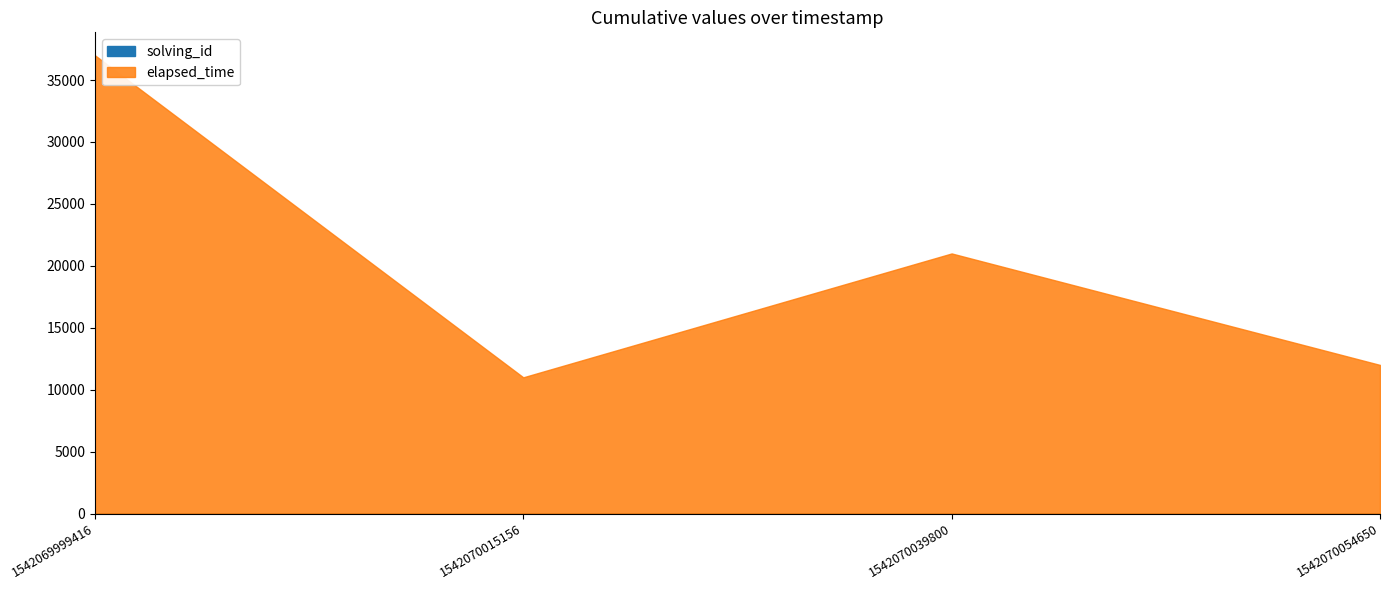

What is the difference between the maximum and minimum values in the solving_id series?

3